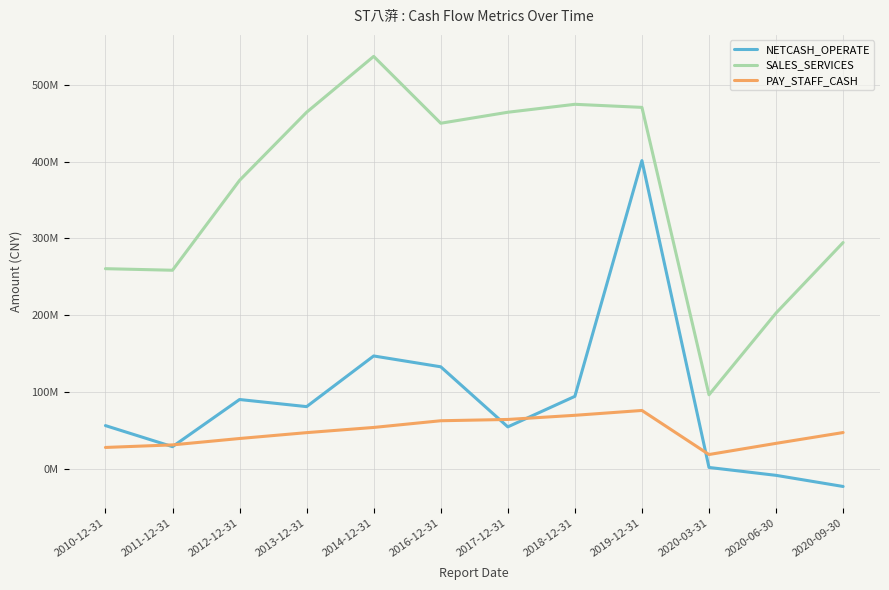

At how many categories does at least one series exceed 424651236?

6